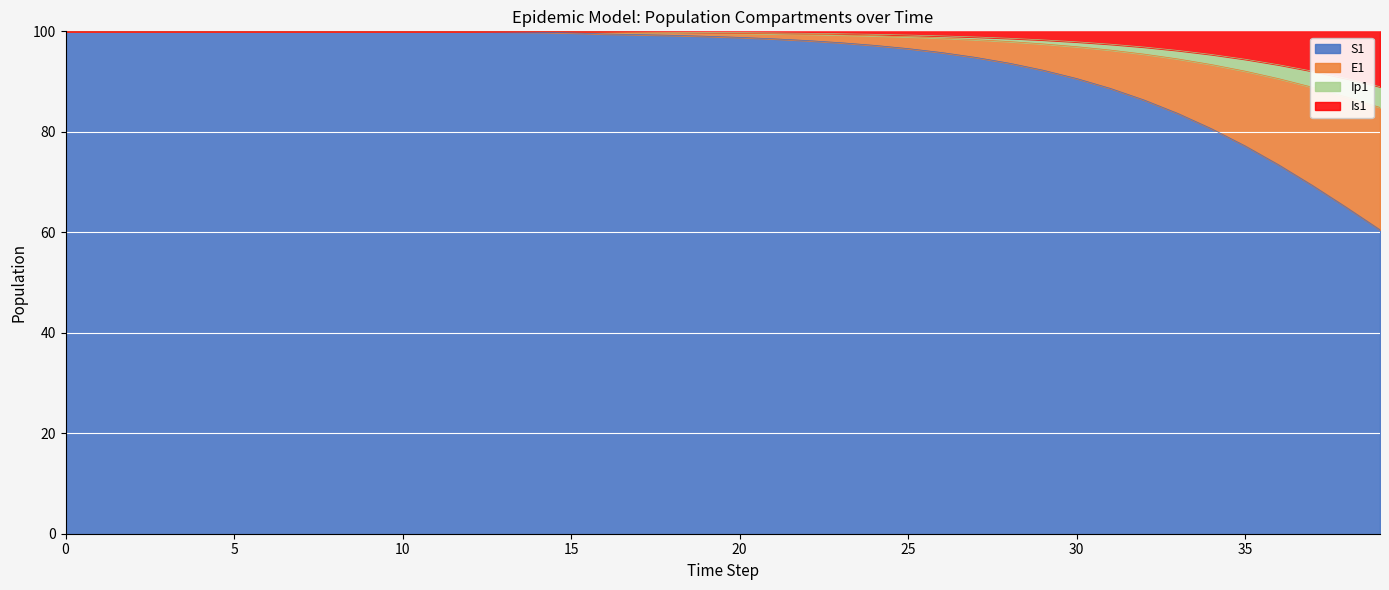

What is the maximum value for S1?

100.0